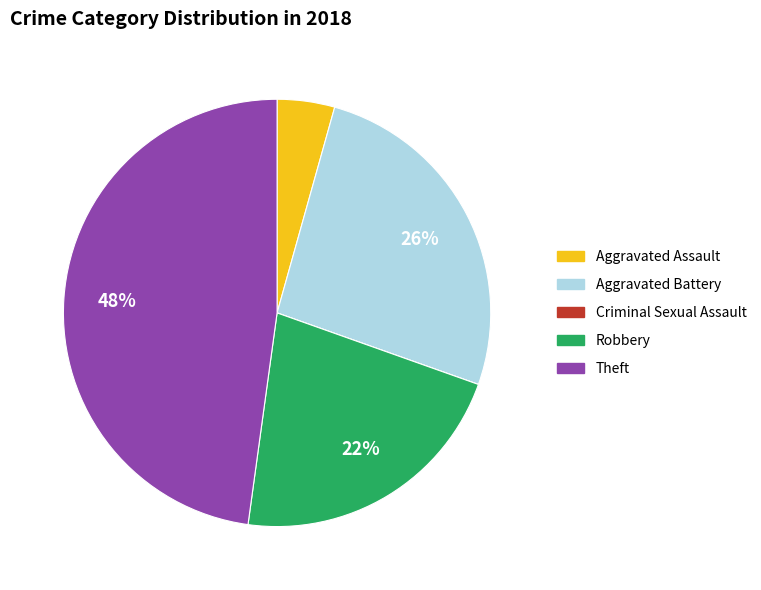

True or false: Robbery accounts for 9% of the total.

False